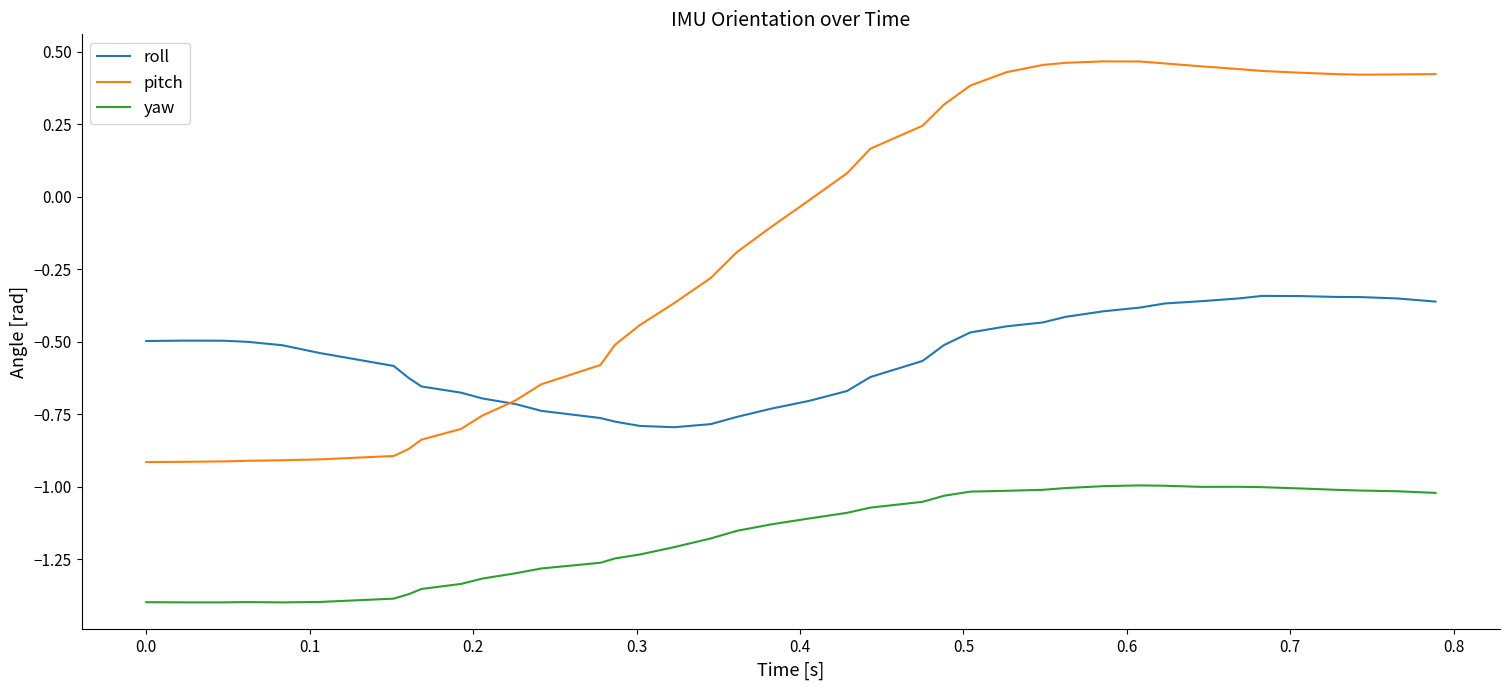

List the series in order of their overall mean, highest first.

pitch, roll, yaw